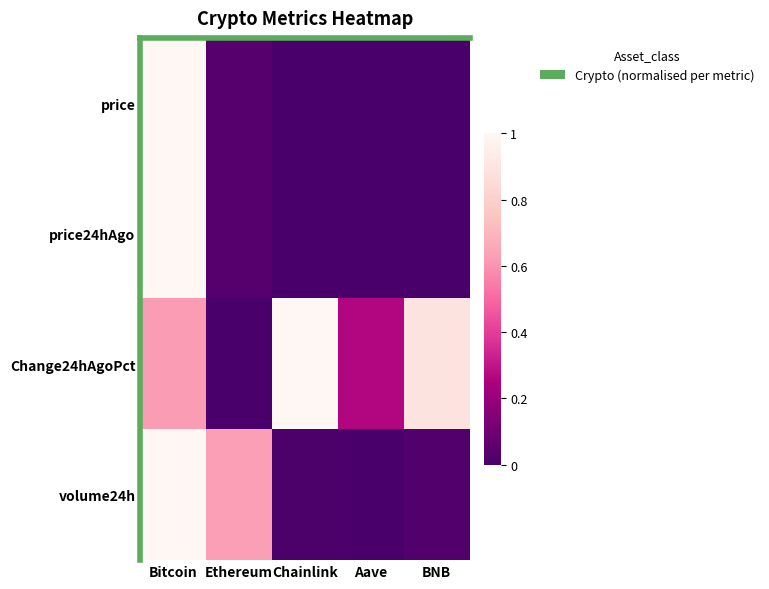

Reading left to right, extract all data points from this chart.

price: Bitcoin=1.0	Ethereum=0.0	Chainlink=0.0	Aave=0.0	BNB=0.0
price24hAgo: Bitcoin=1.0	Ethereum=0.0	Chainlink=0.0	Aave=0.0	BNB=0.0
Change24hAgoPct: Bitcoin=0.6	Ethereum=0.0	Chainlink=1.0	Aave=0.3	BNB=0.9
volume24h: Bitcoin=1.0	Ethereum=0.6	Chainlink=0.0	Aave=0.0	BNB=0.0